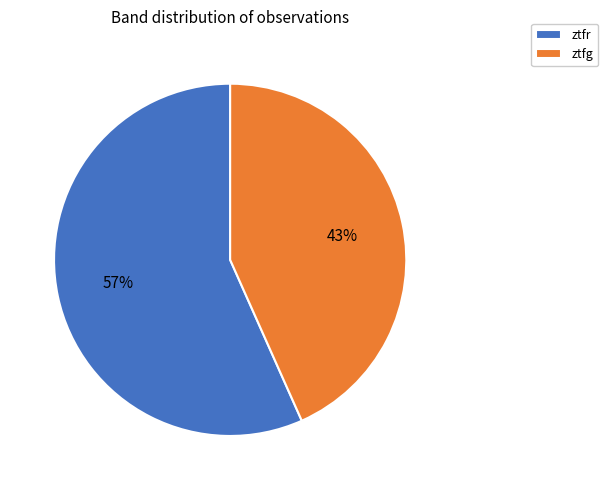

Is the sum of ztfg and ztfr greater than half?

Yes